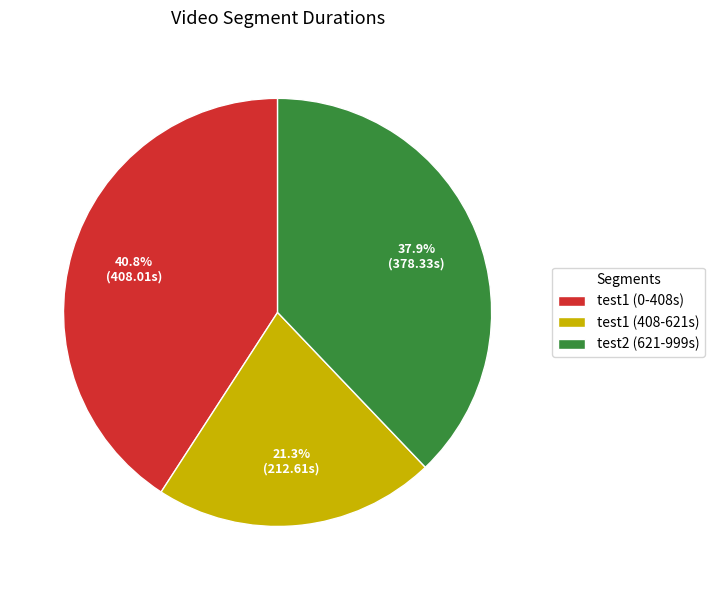

Is there a majority slice in this chart?

No